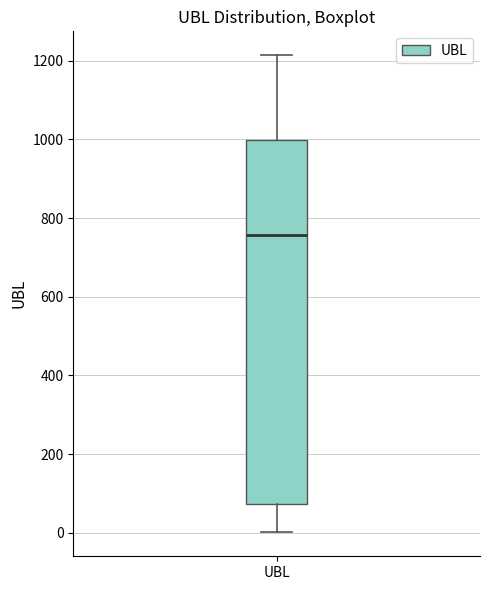

Where is the lower edge of the box for UBL on the y-axis? The values are not printed on the chart, so give them approximately, as read against the axis.

80